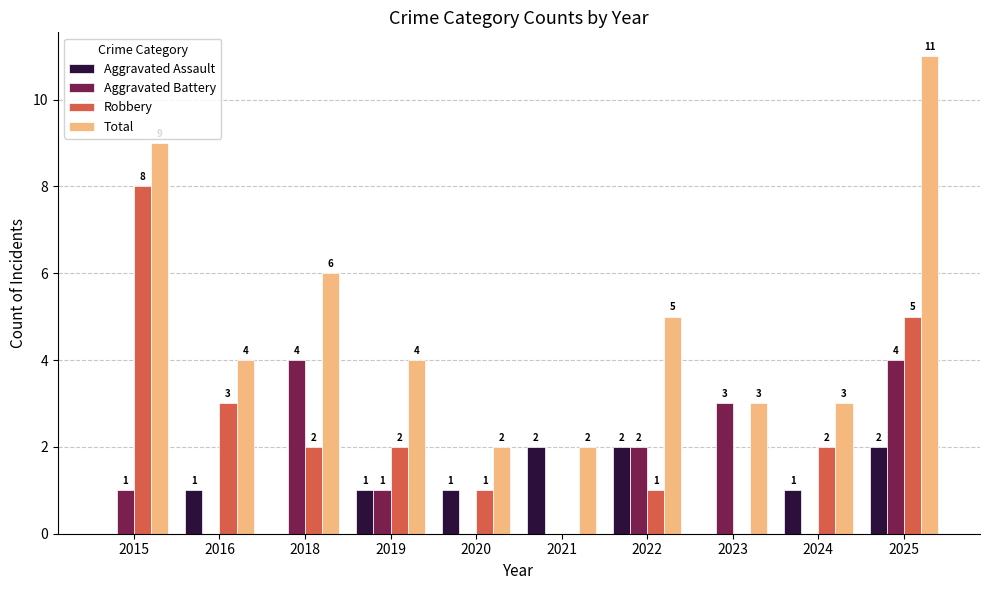

What are all the series names shown in the legend?

Aggravated Assault, Aggravated Battery, Robbery, Total